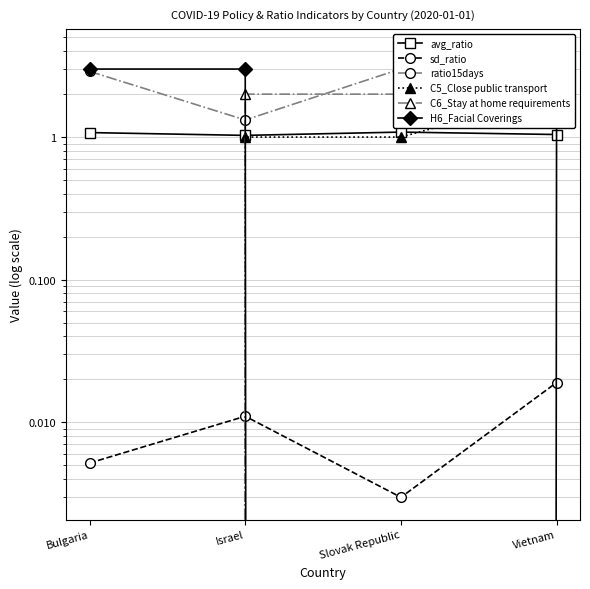

Rank the series by their maximum value, from highest to lowest.

H6_Facial Coverings, ratio15days, C6_Stay at home requirements, C5_Close public transport, avg_ratio, sd_ratio